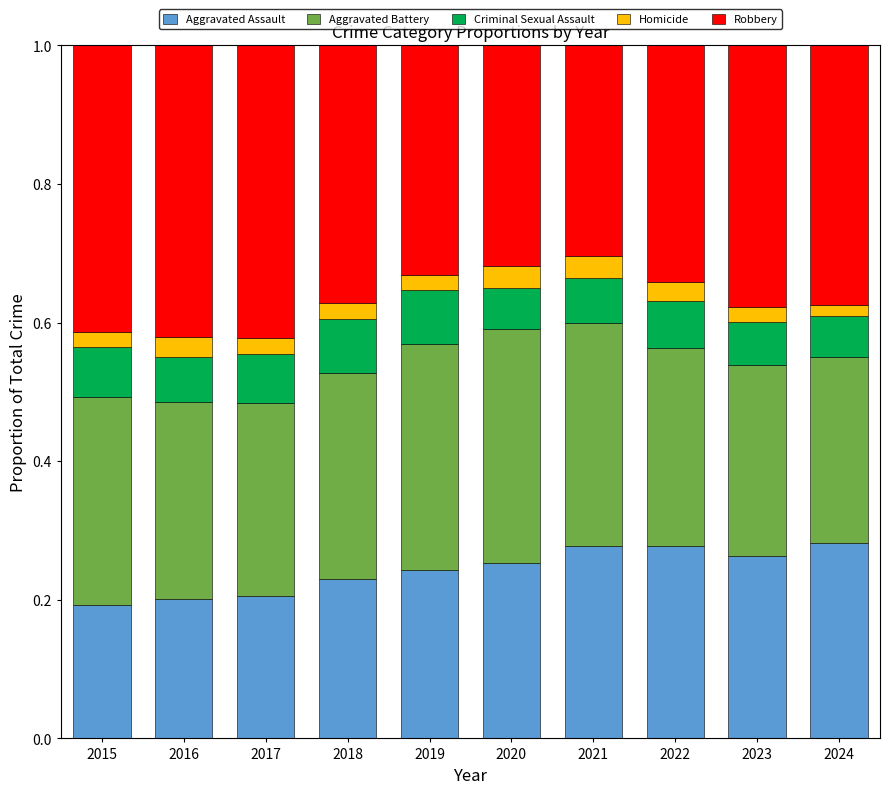

What is the total value across all series at 2022?

1.0